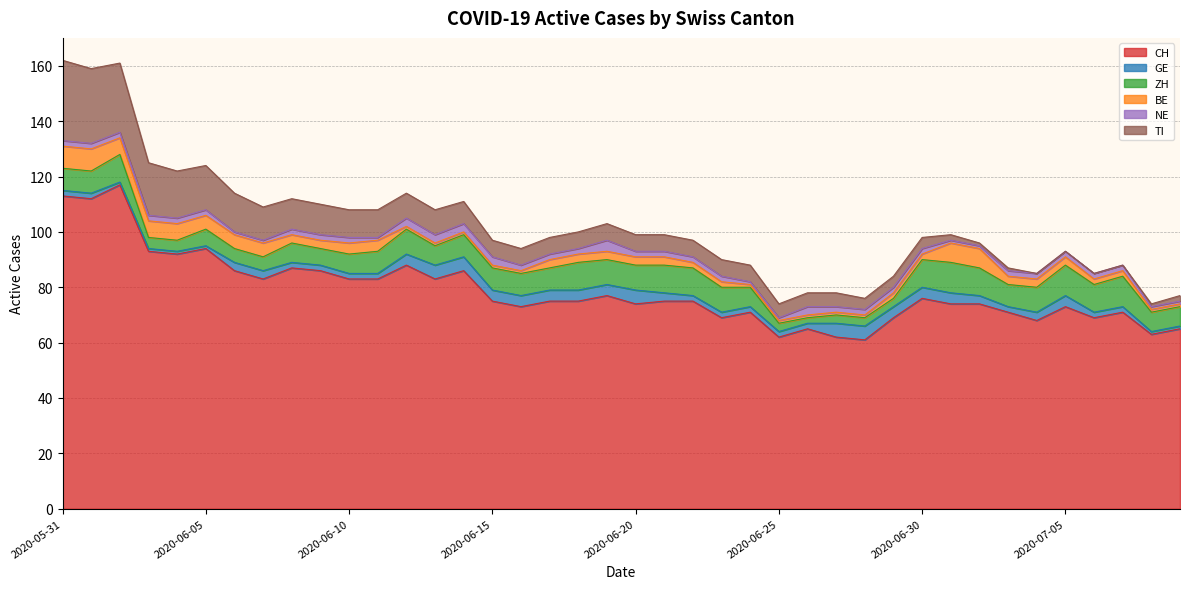

What is the sum of the ZH values at 2020-07-07 and 2020-06-13?

18